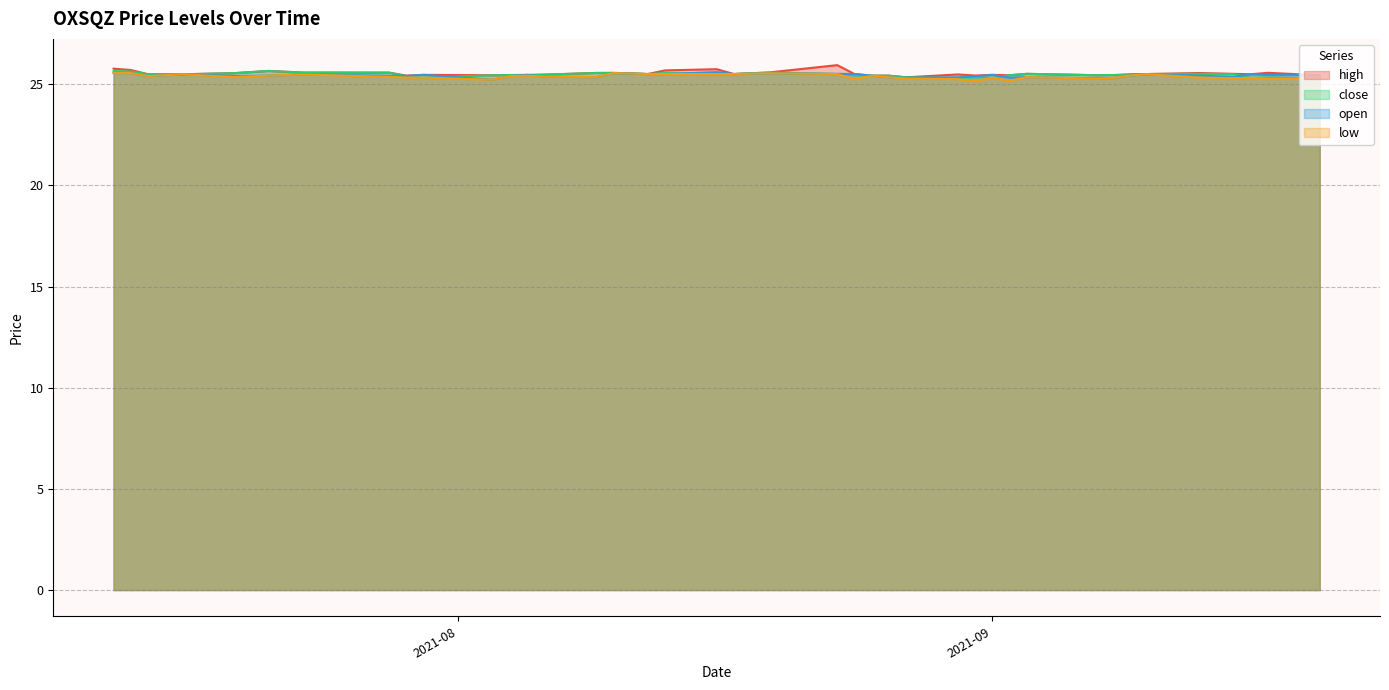

What is the total value across all series at 2021-07-28?

101.9